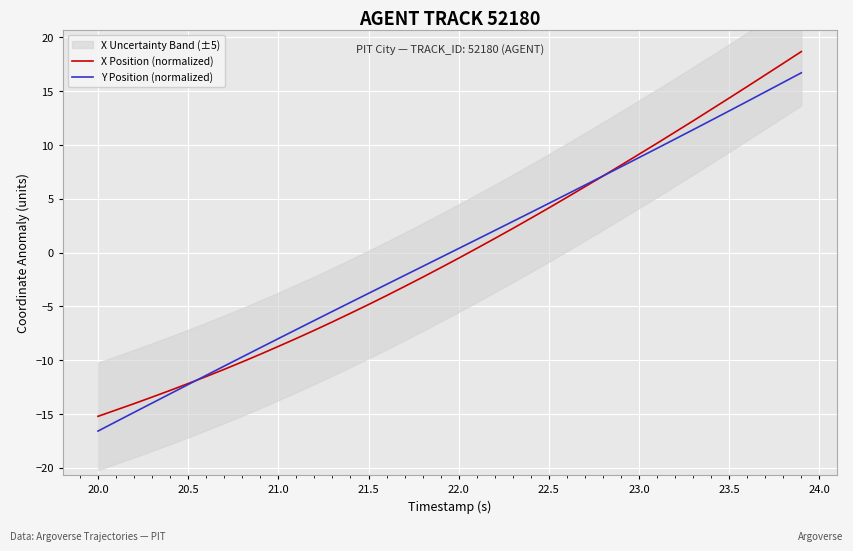

What is the maximum value for Y Position (normalized)?

16.7